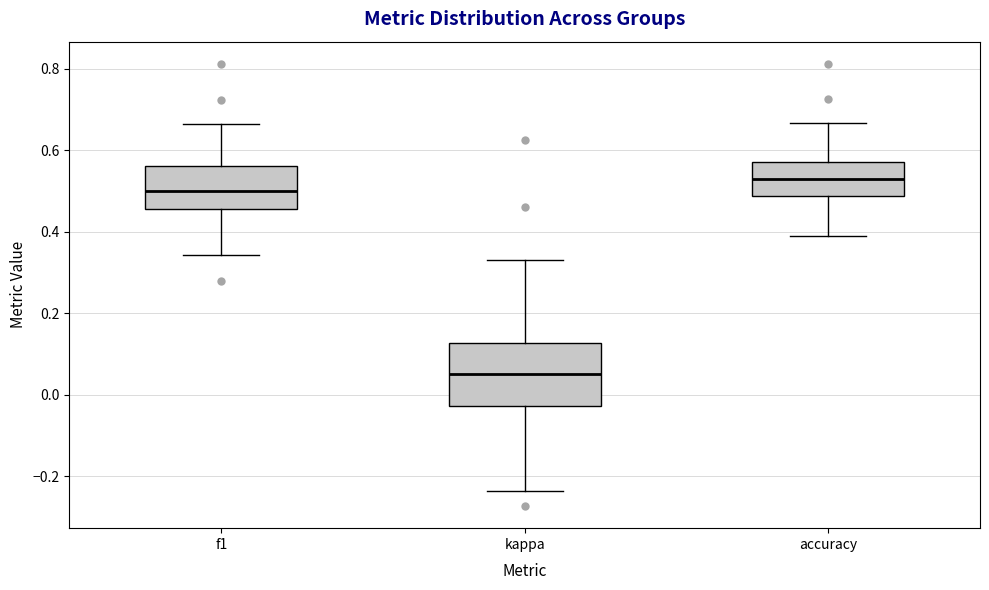

Where does the upper whisker of the box for kappa end on the y-axis? The values are not printed on the chart, so give them approximately, as read against the axis.

0.34